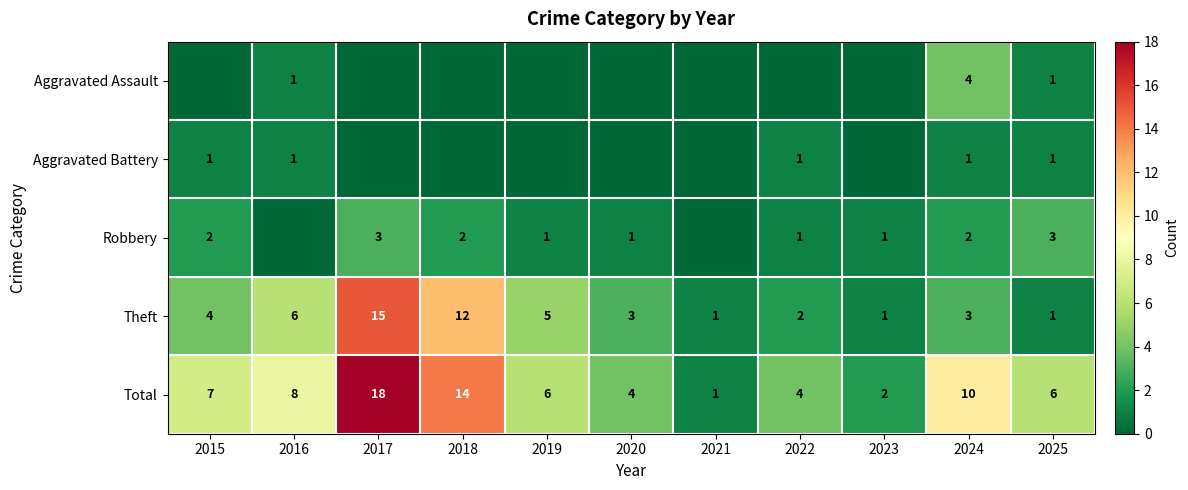

What is the highest value of the Total series?

18